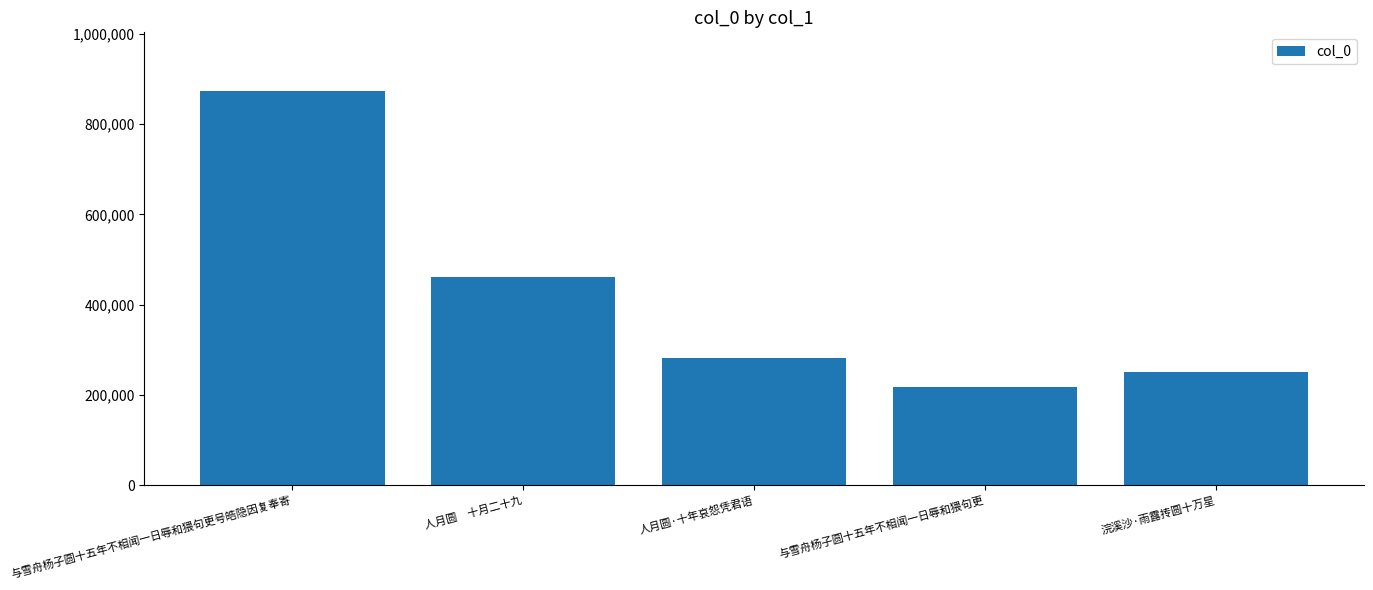

What is the difference between the values at 人月圆·十年哀怨凭君语 and 与雪舟杨子圆十五年不相闻一日辱和猥句更?

64911